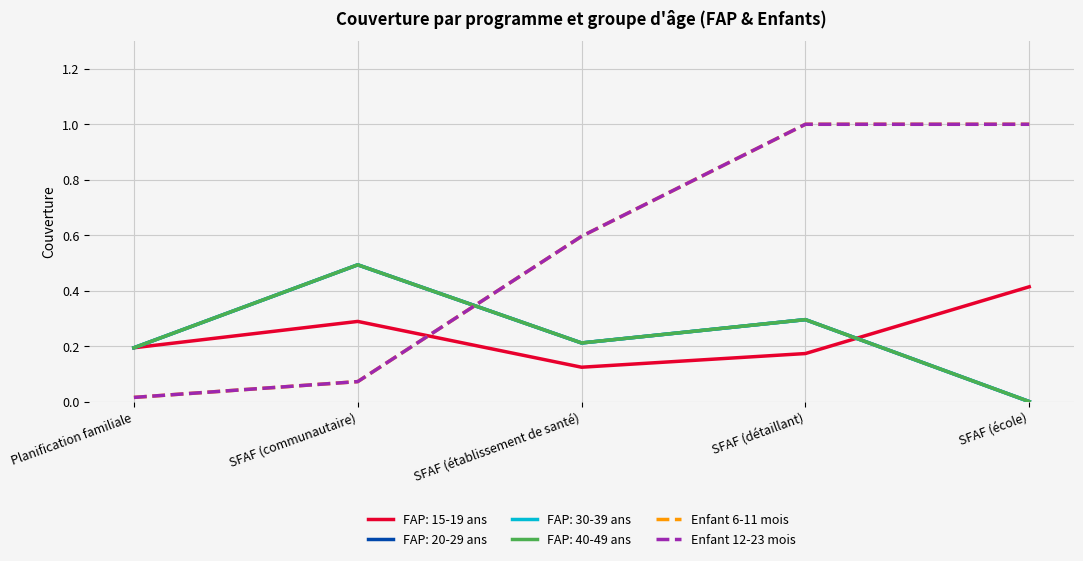

True or false: Enfant 6-11 mois and Enfant 12-23 mois cross at least once.

False